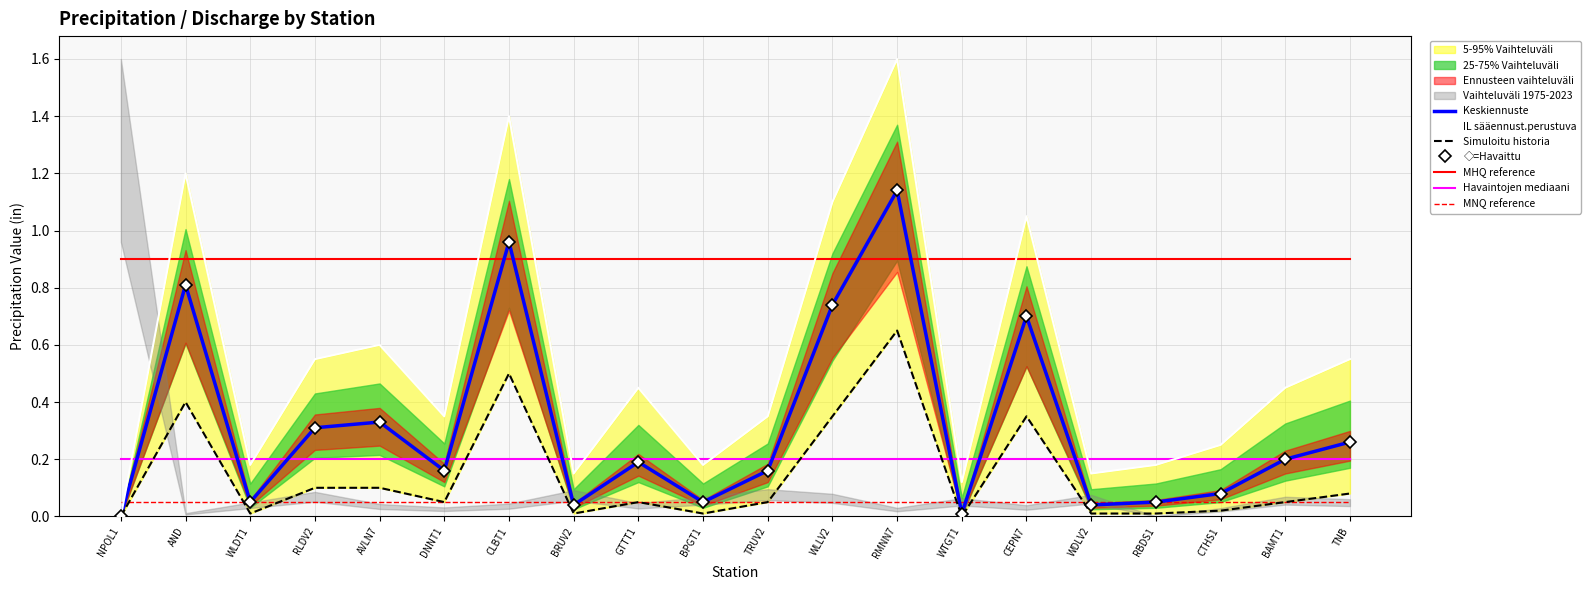

Which category has the lowest value in the value_upper series?

NPOL1